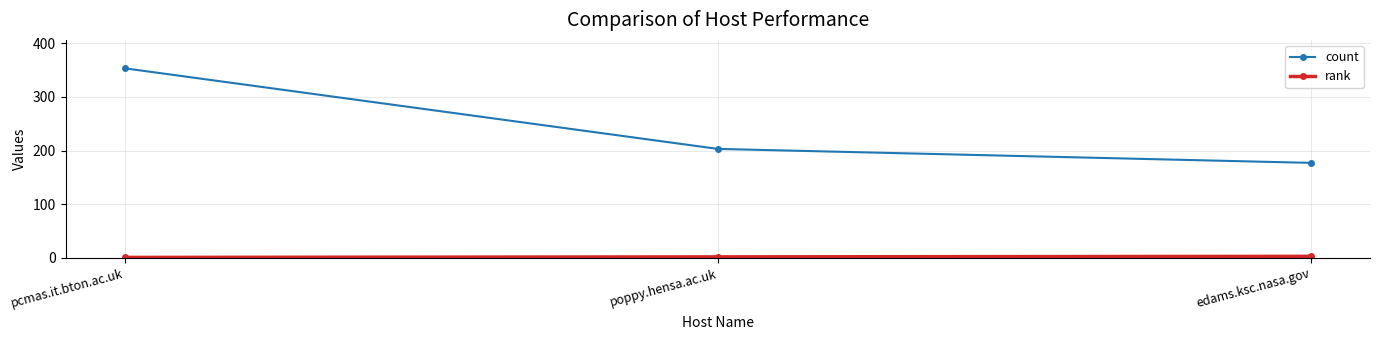

What is the total value across all series at poppy.hensa.ac.uk?

205